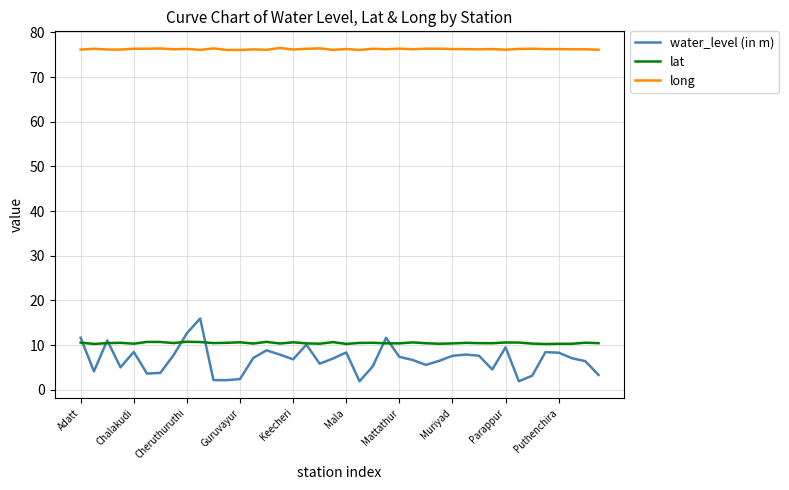

True or false: water_level (in m) and long intersect in this chart.

False